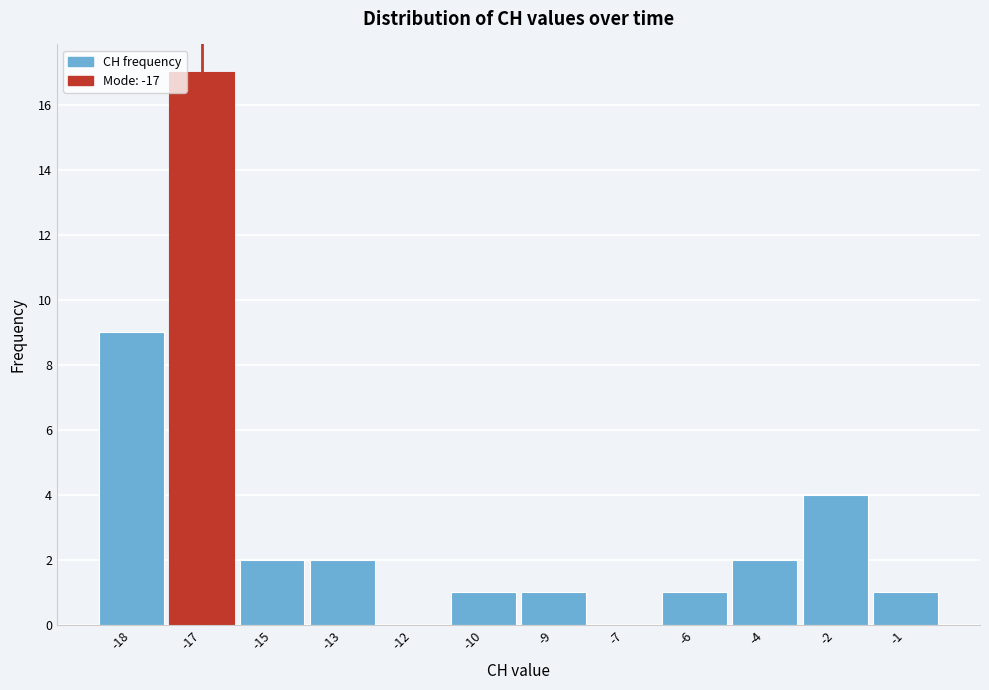

Reading left to right, list all the values displayed in this chart.

-18=9	-17=17	-15=2	-13=2	-12=0	-10=1	-9=1	-7=0	-6=1	-4=2	-2=4	-1=1